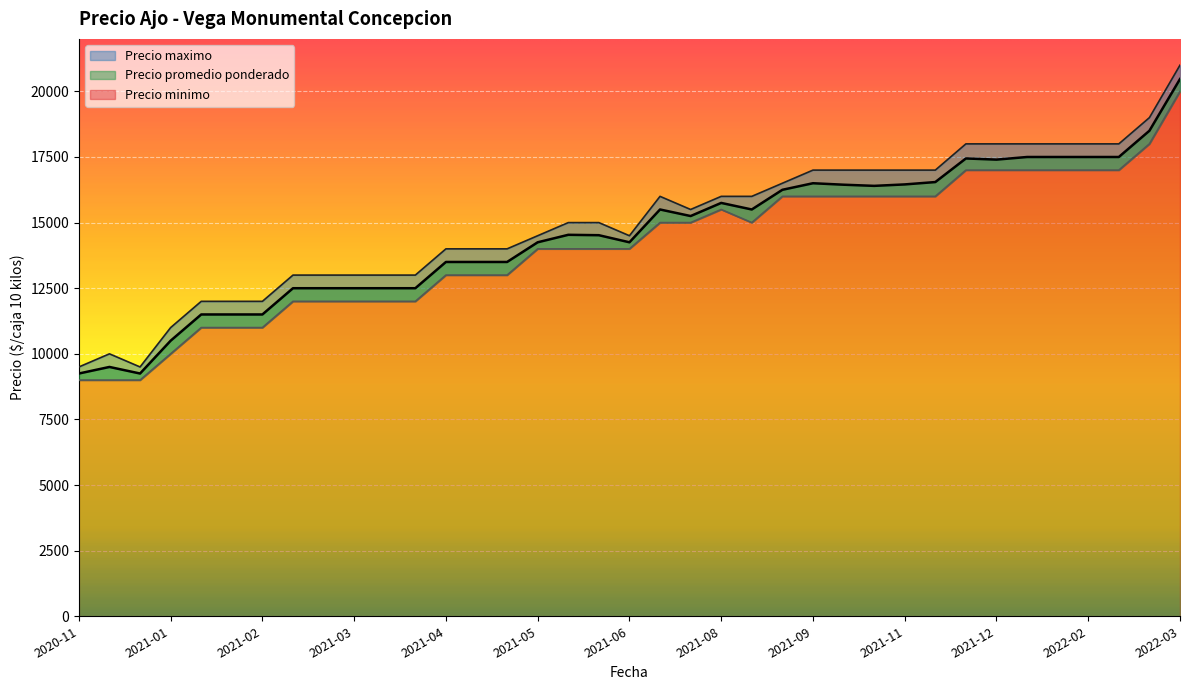

Reading left to right, extract all data points from this chart.

Precio promedio ponderado: 9250	9500	9250	10500	11500	11500	11500	12500	12500	12500	12500	12500	13500	13500	13500	14250	14535	14520	14250	15500	15250	15750	15500	16250	16500	16444	16400	16455	16545	17444	17400	17500	17500	17500	17500	18500	20471
Precio minimo: 9000	9000	9000	10000	11000	11000	11000	12000	12000	12000	12000	12000	13000	13000	13000	14000	14000	14000	14000	15000	15000	15500	15000	16000	16000	16000	16000	16000	16000	17000	17000	17000	17000	17000	17000	18000	20000
Precio maximo: 9500	10000	9500	11000	12000	12000	12000	13000	13000	13000	13000	13000	14000	14000	14000	14500	15000	15000	14500	16000	15500	16000	16000	16500	17000	17000	17000	17000	17000	18000	18000	18000	18000	18000	18000	19000	21000